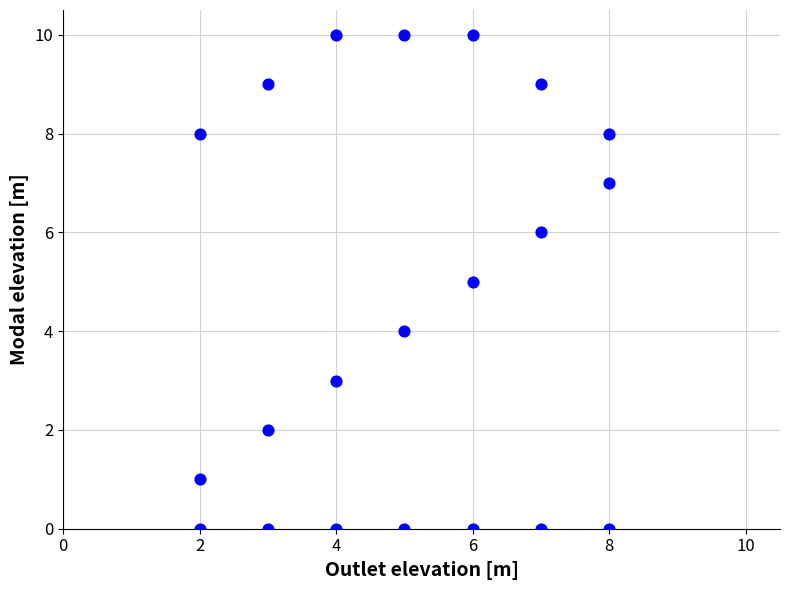

What is the range of Y values (max minus min)?

10